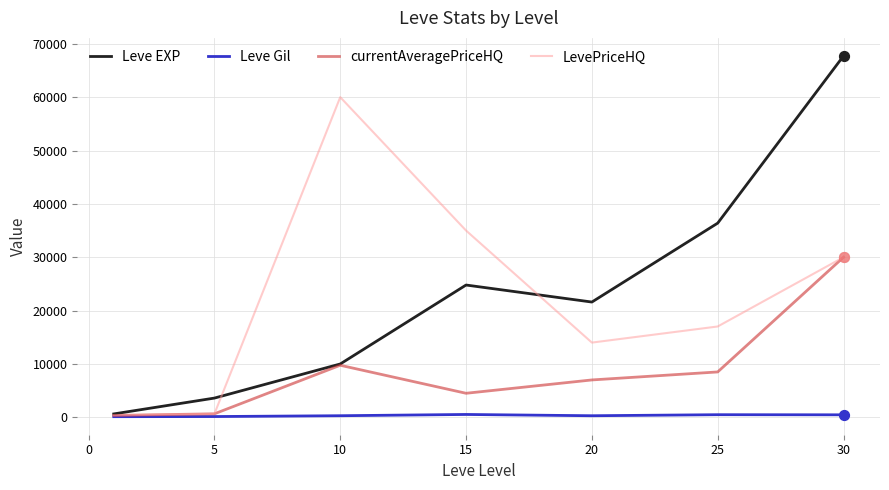

Which series has the widest spread of values?

Leve EXP